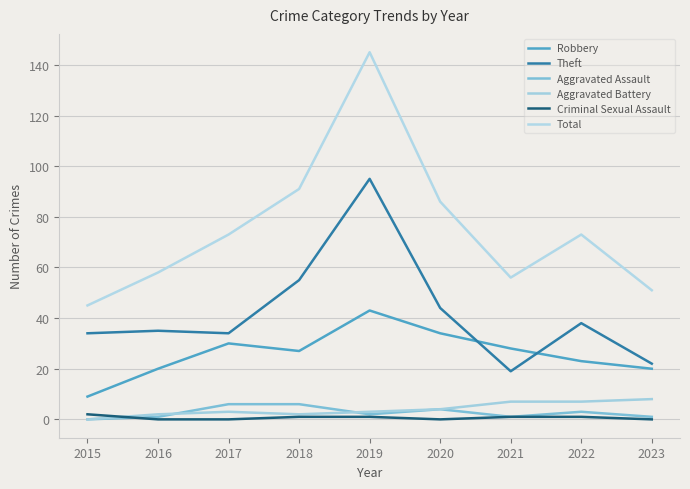

Which series has the widest spread of values?

Total